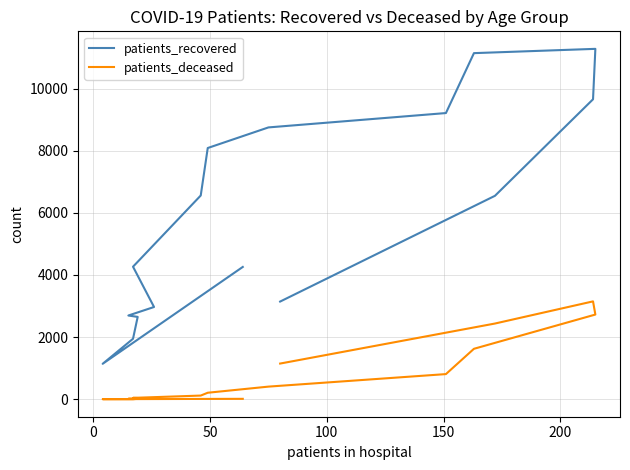

True or false: patients_deceased and patients_recovered cross at least once.

False